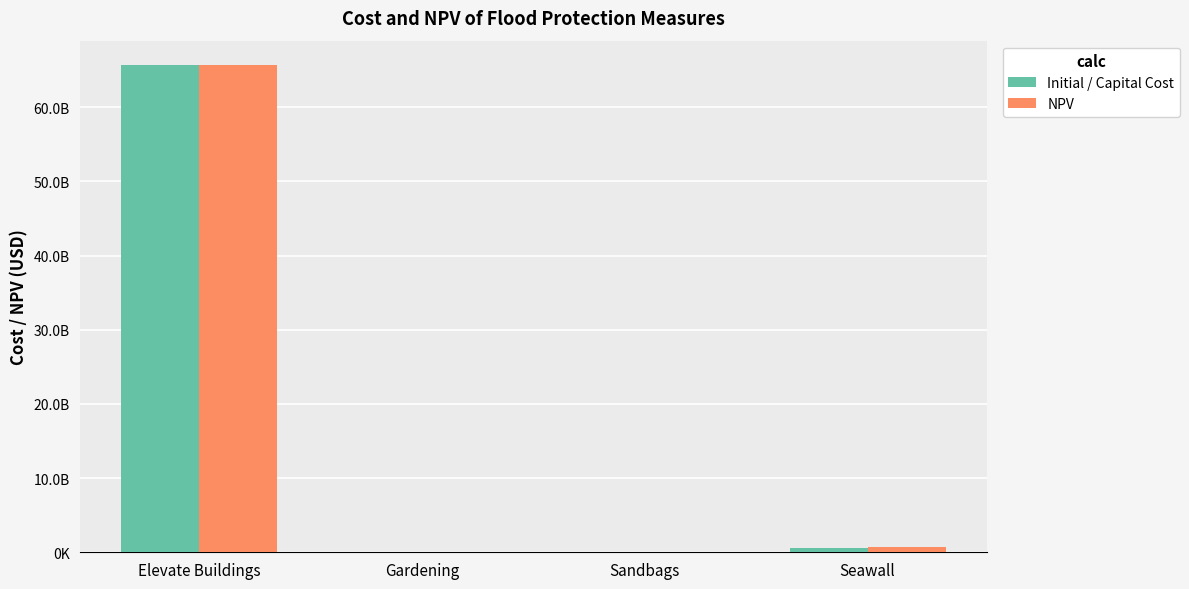

What are all the series names shown in the legend?

Initial / Capital Cost, NPV